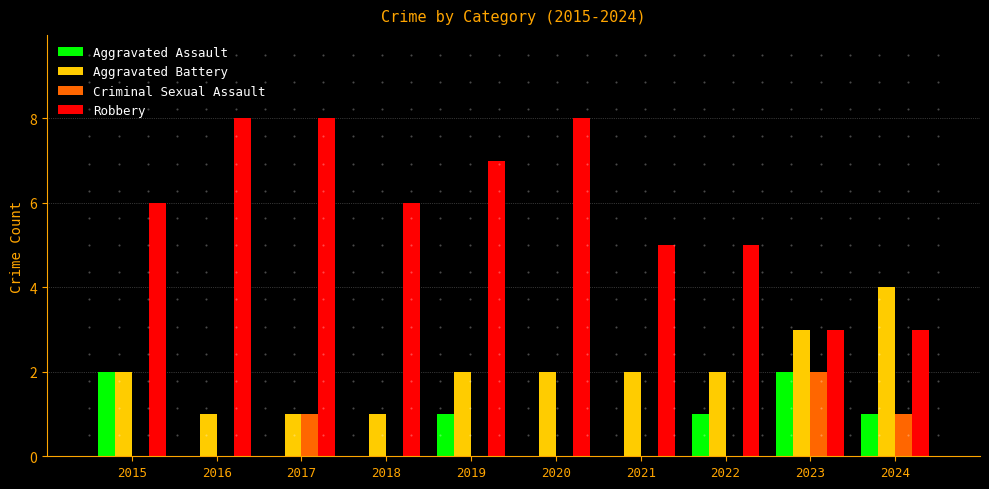

Which series has the largest total across all categories?

Robbery